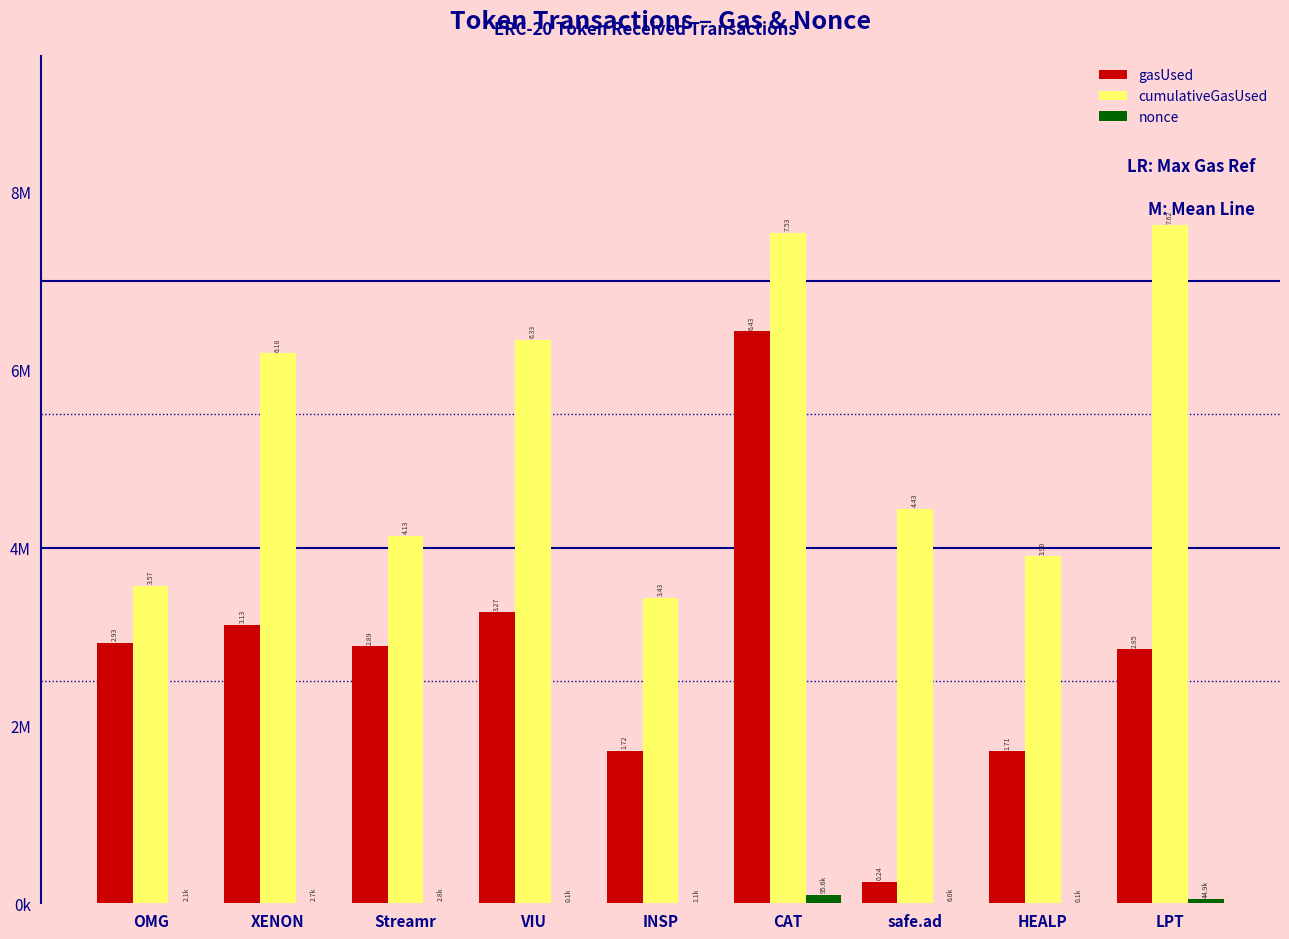

At which label is cumulativeGasUsed closest to 5527933?

XENON